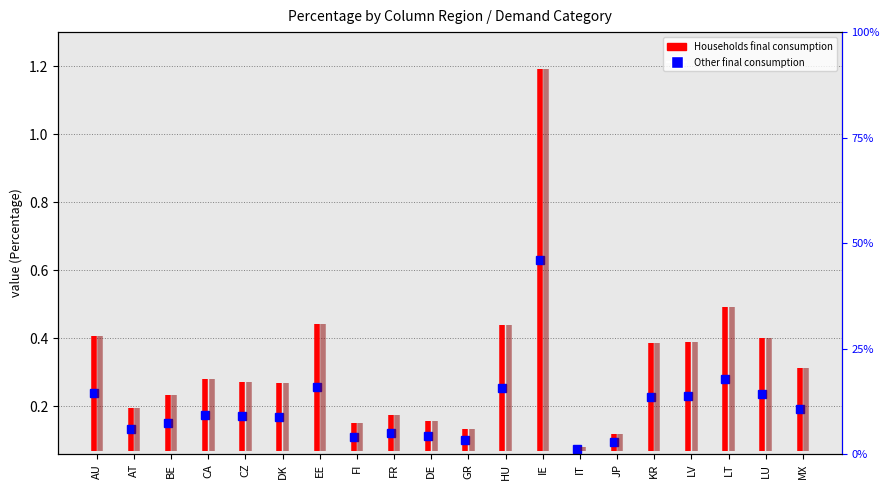

What are all the series names shown in the legend?

Households final consumption, Other final consumption (bar)